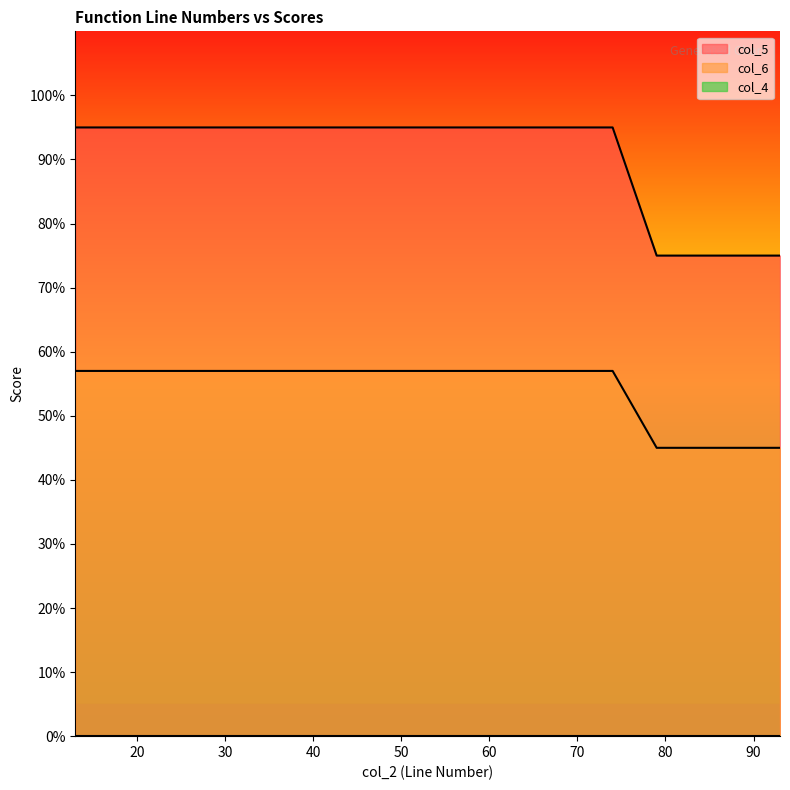

True or false: col_5 and col_6 cross at least once.

False